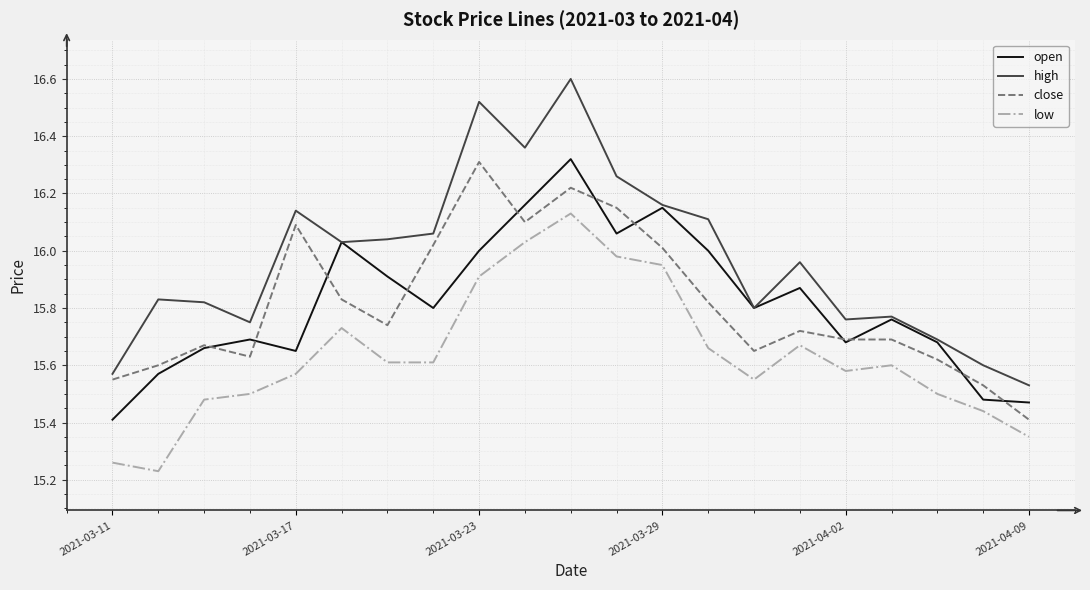

What is the difference between the maximum and minimum values in the low series?

0.9